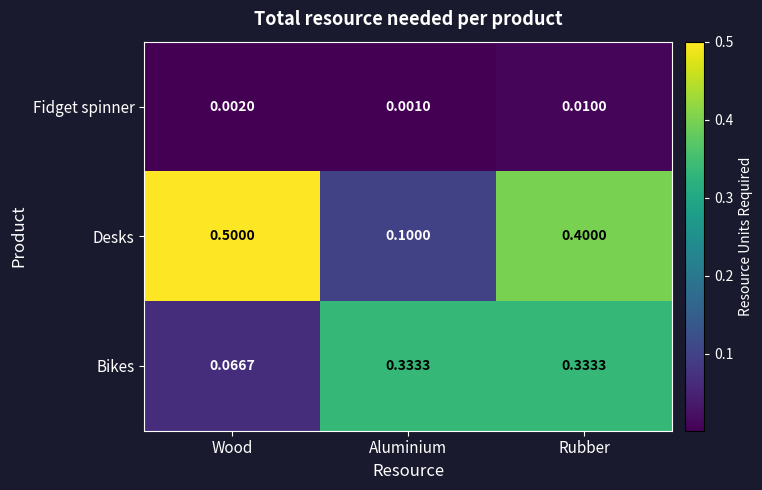

At which category is the sum across all series the highest?

Rubber